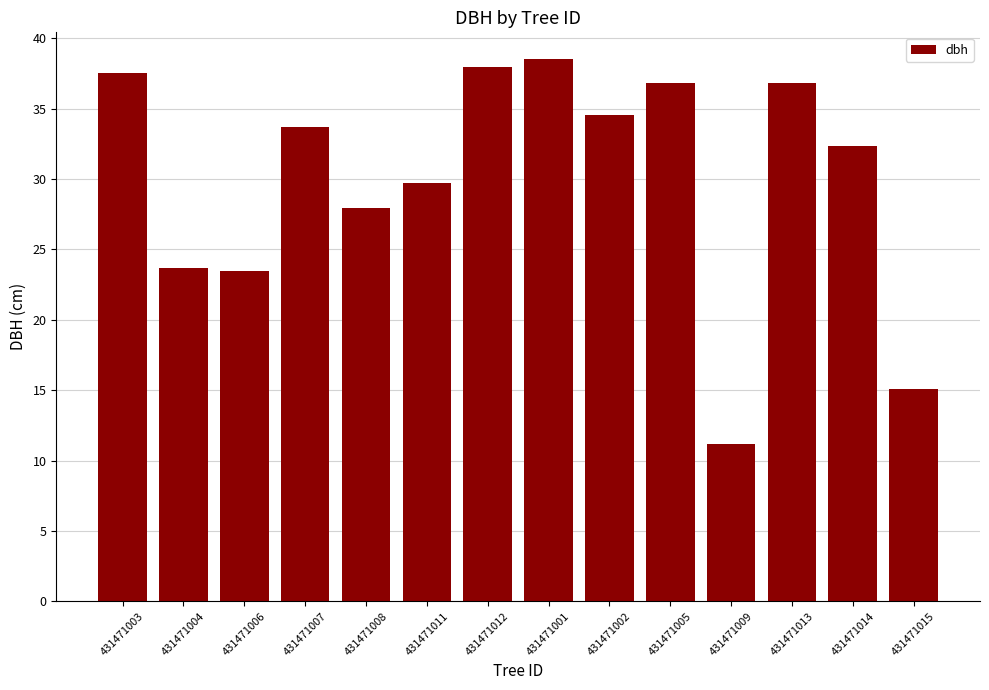

What is the label of the 5th bar from the right?

431471005